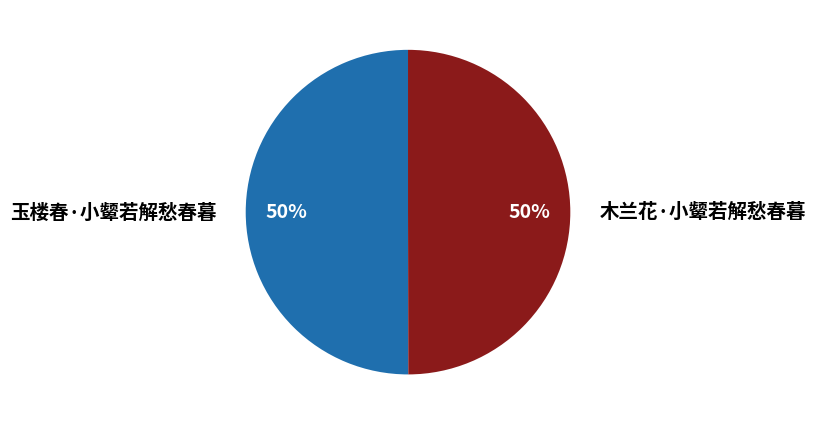

To the nearest percent, what portion does 玉楼春·小颦若解愁春暮 represent?

50%